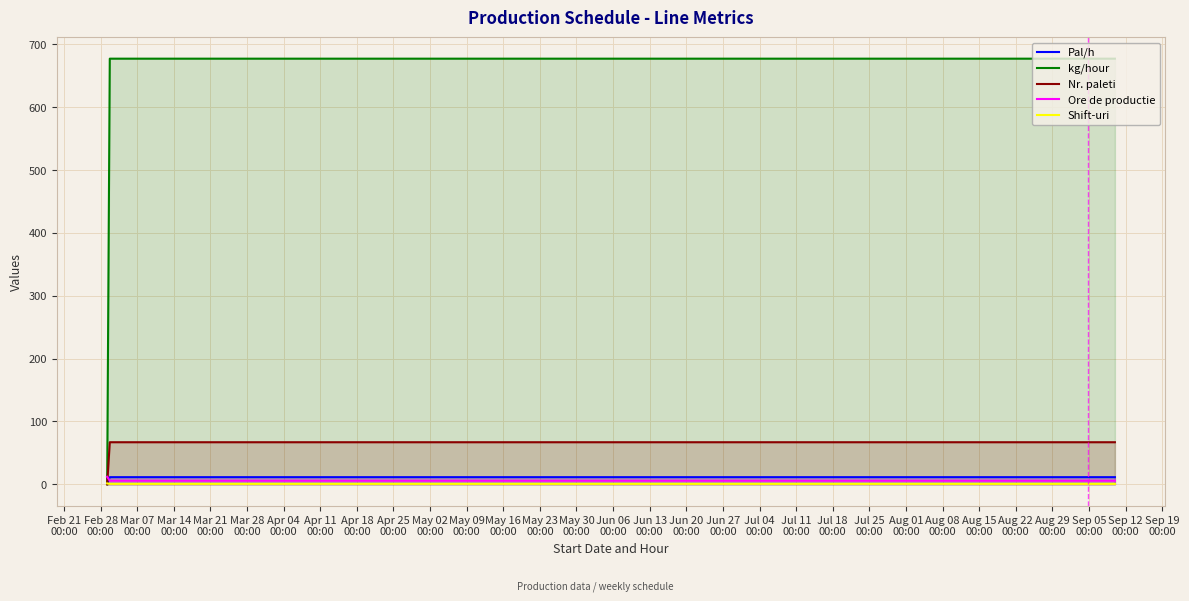

What is the maximum value shown in the chart?

677.2